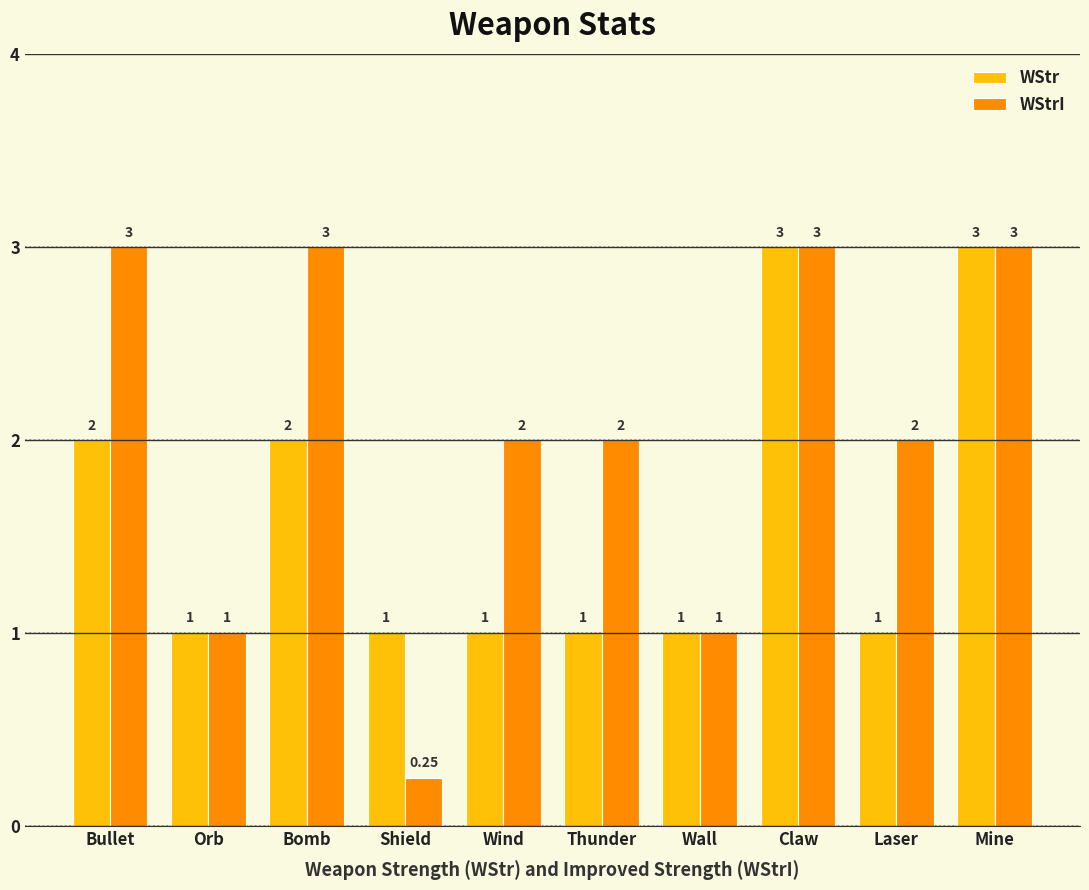

Which series has the largest total across all categories?

WStrI